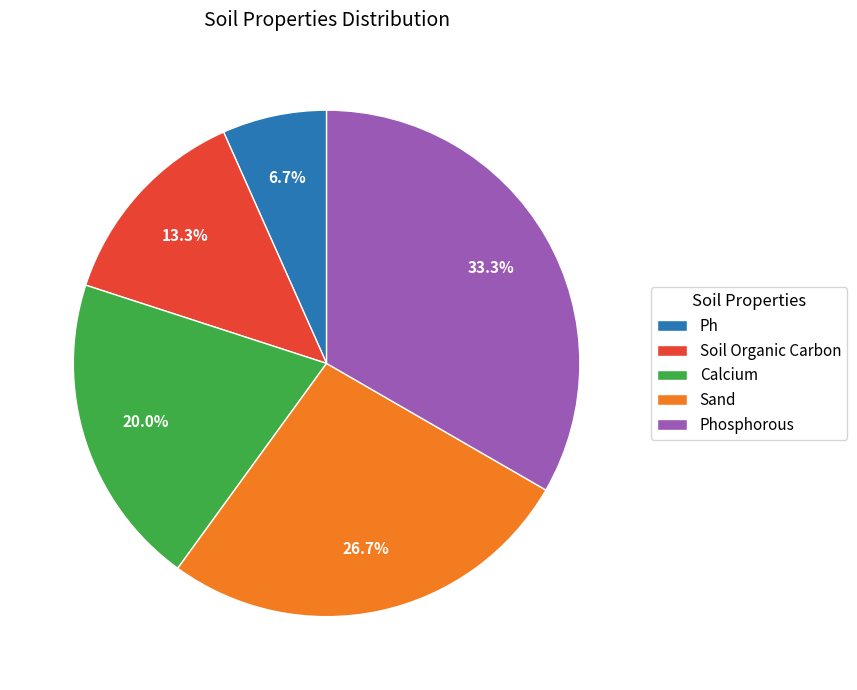

Is it true that Sand is 27% of the pie?

True